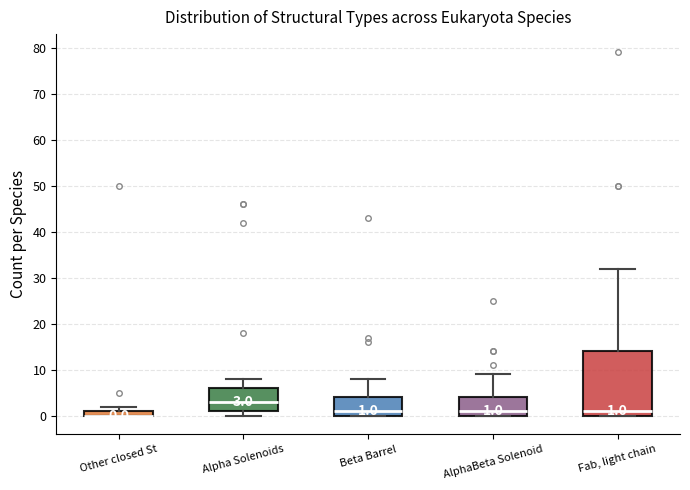

Which box is the tallest, from its lower edge to its upper edge?

Fab, light chain